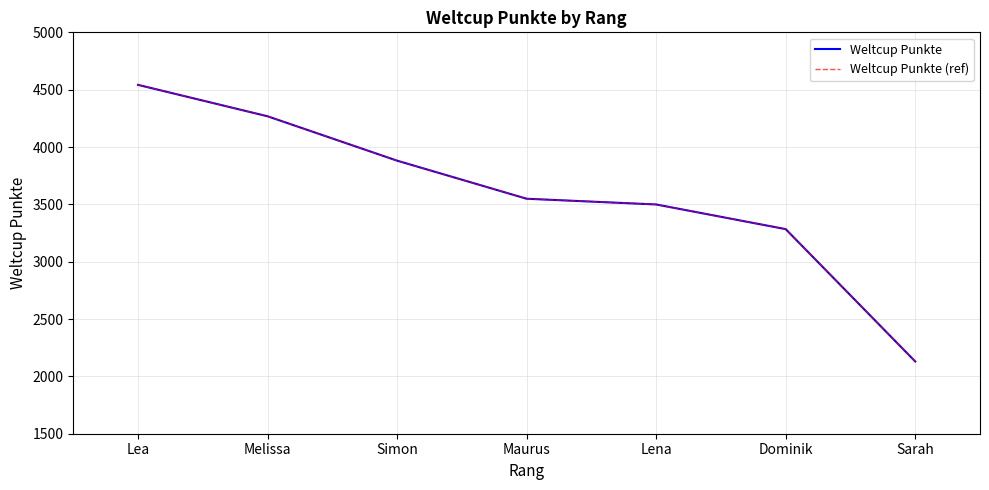

Does the chart display data point markers on the line(s)?

No